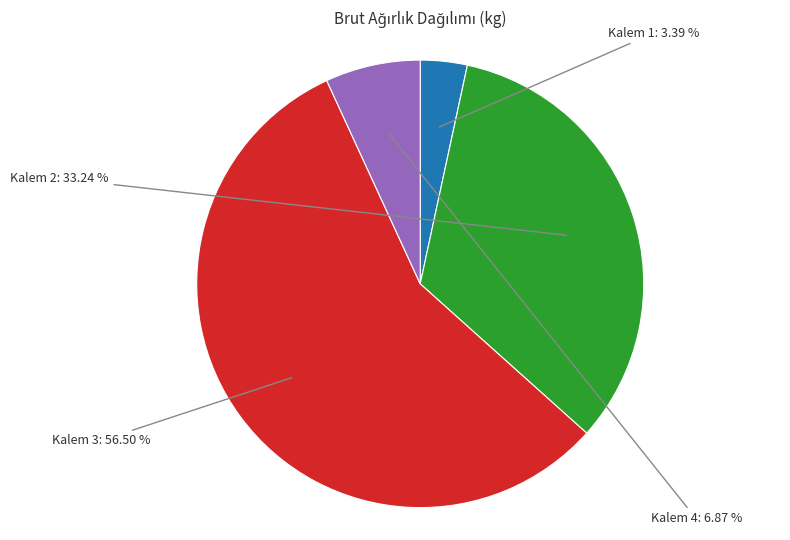

Does any single category account for the majority?

Yes